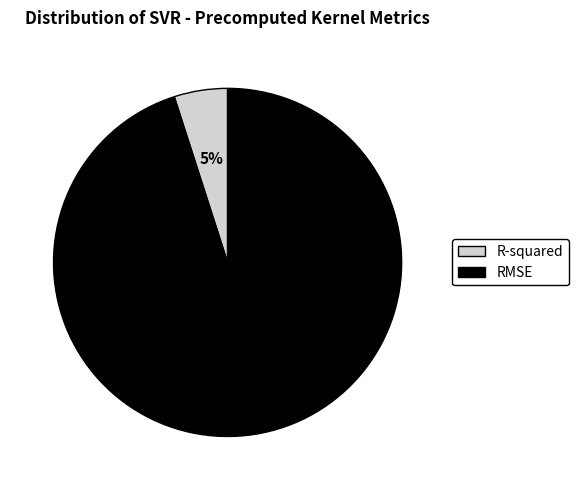

Do R-squared and RMSE together represent more than half of the pie?

Yes